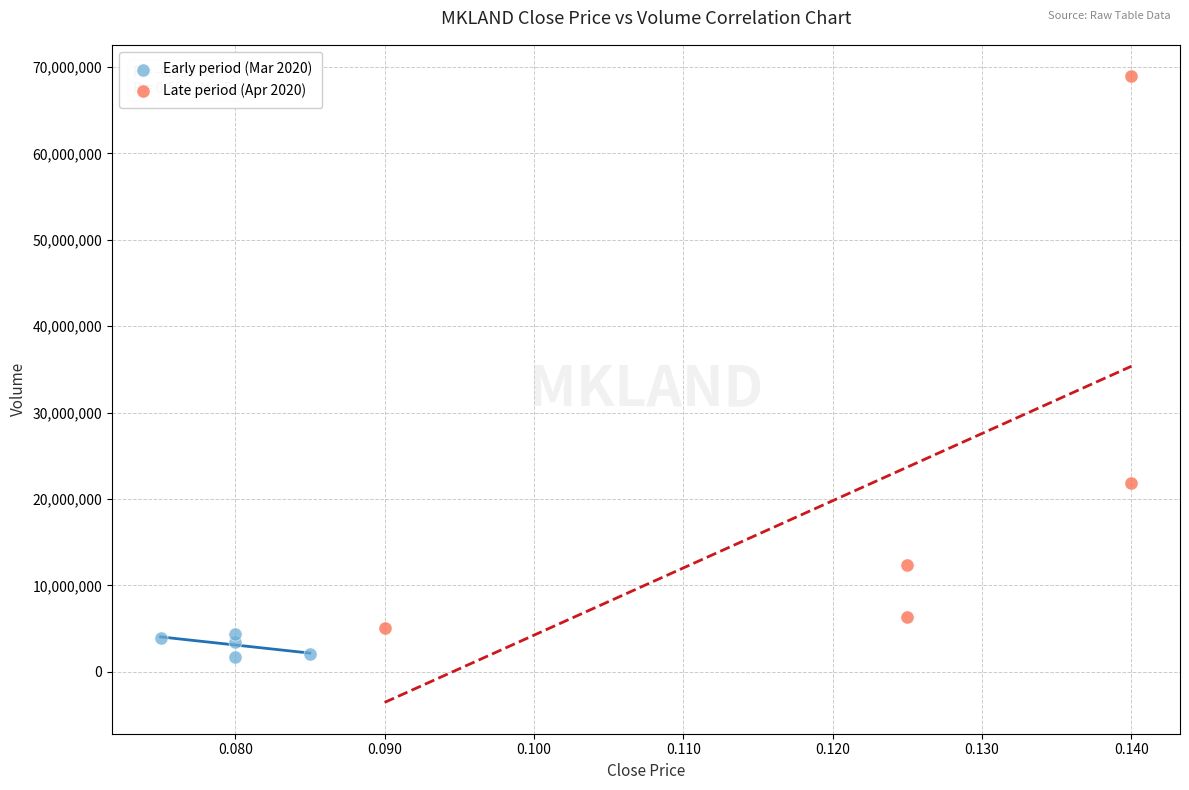

Which series contains the lowest Y value?

Early period (Mar 2020)